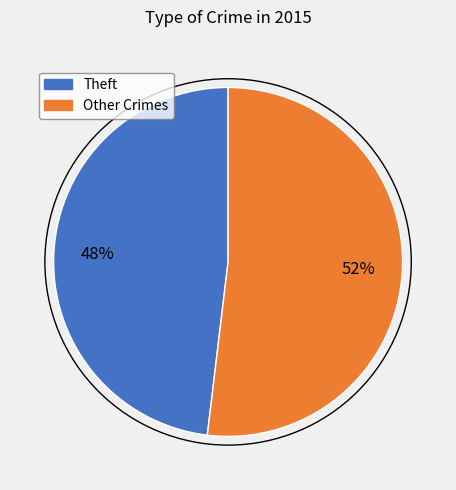

To the nearest percent, what is the difference between the largest and smallest slice percentages?

4%